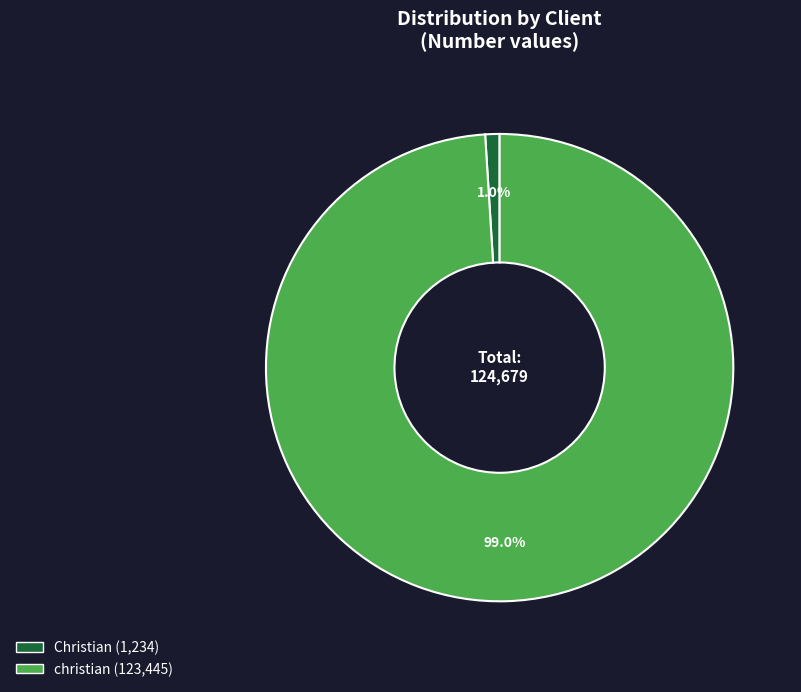

How much of the chart is everything except Christian?

99.0%